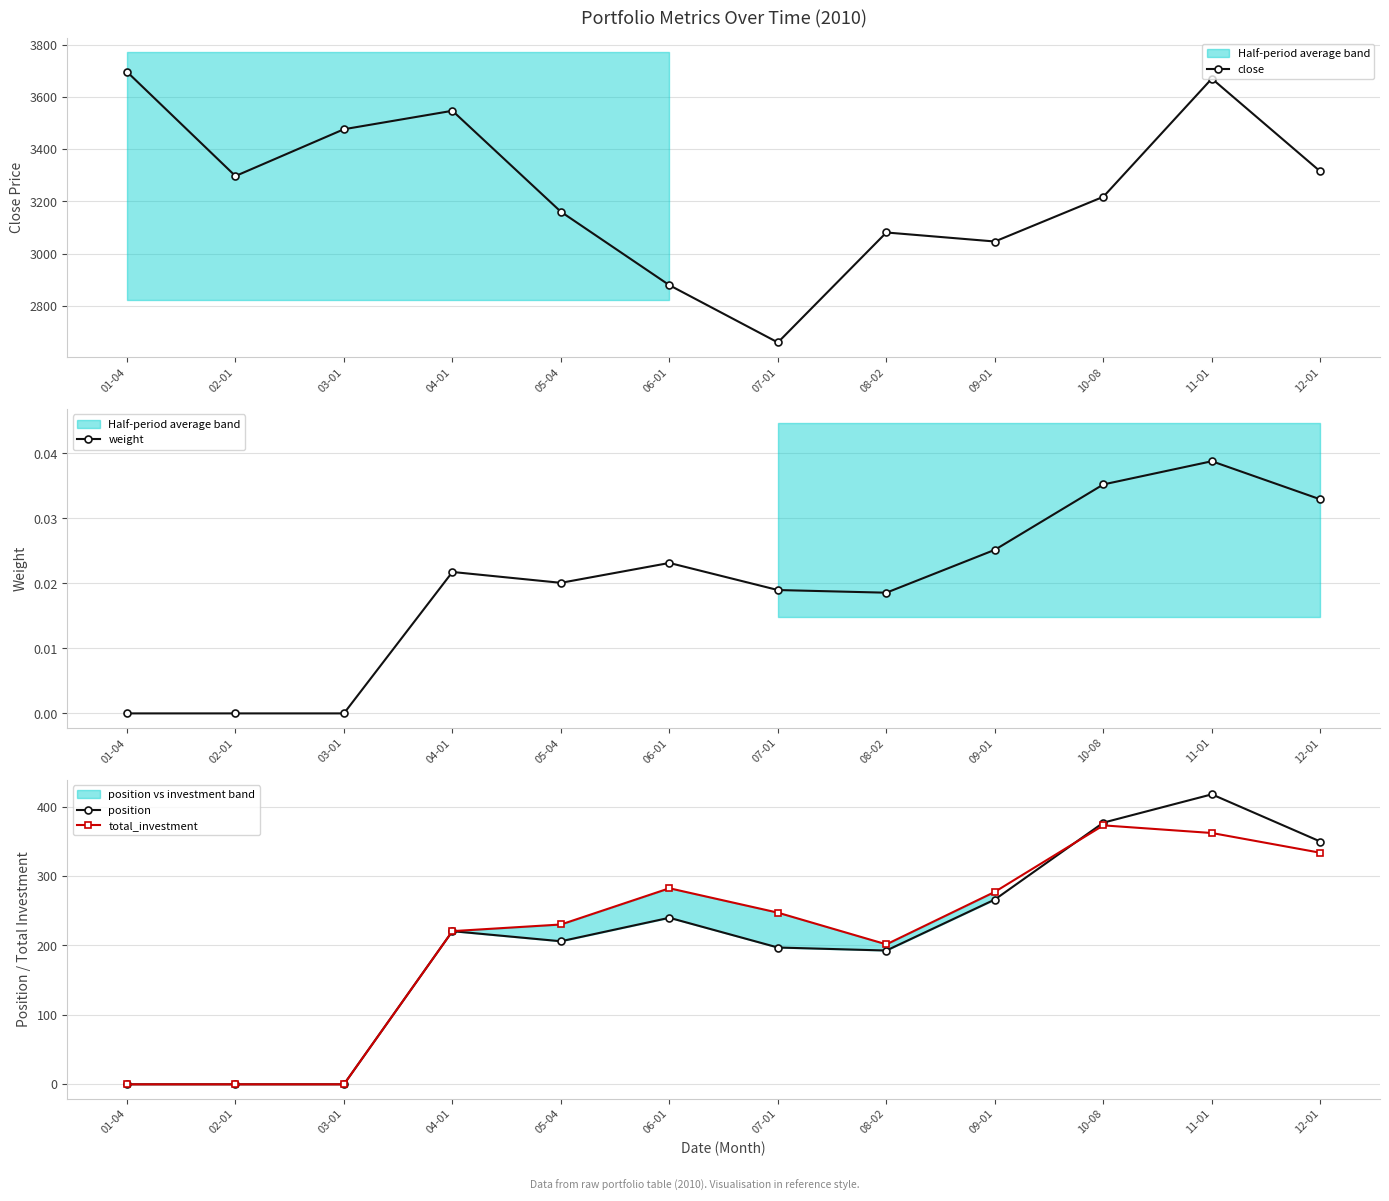

At which label does close reach its peak?

01-04